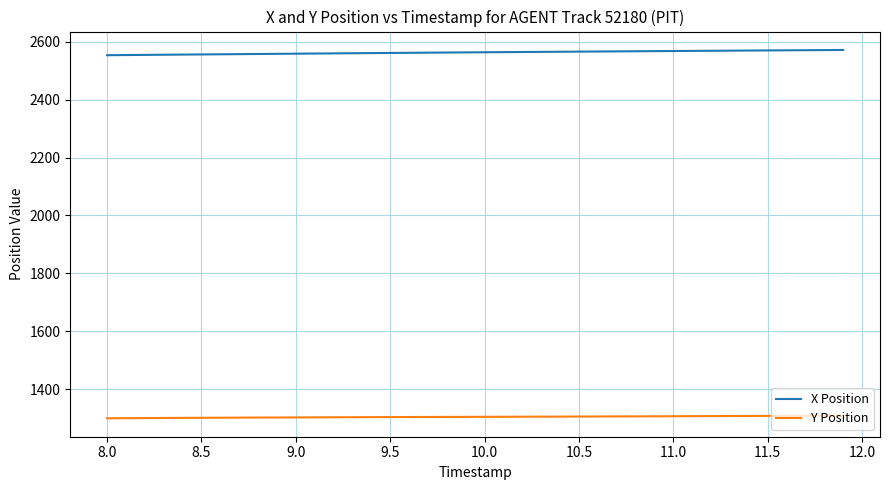

Rank the series by their maximum value, from lowest to highest.

Y Position, X Position